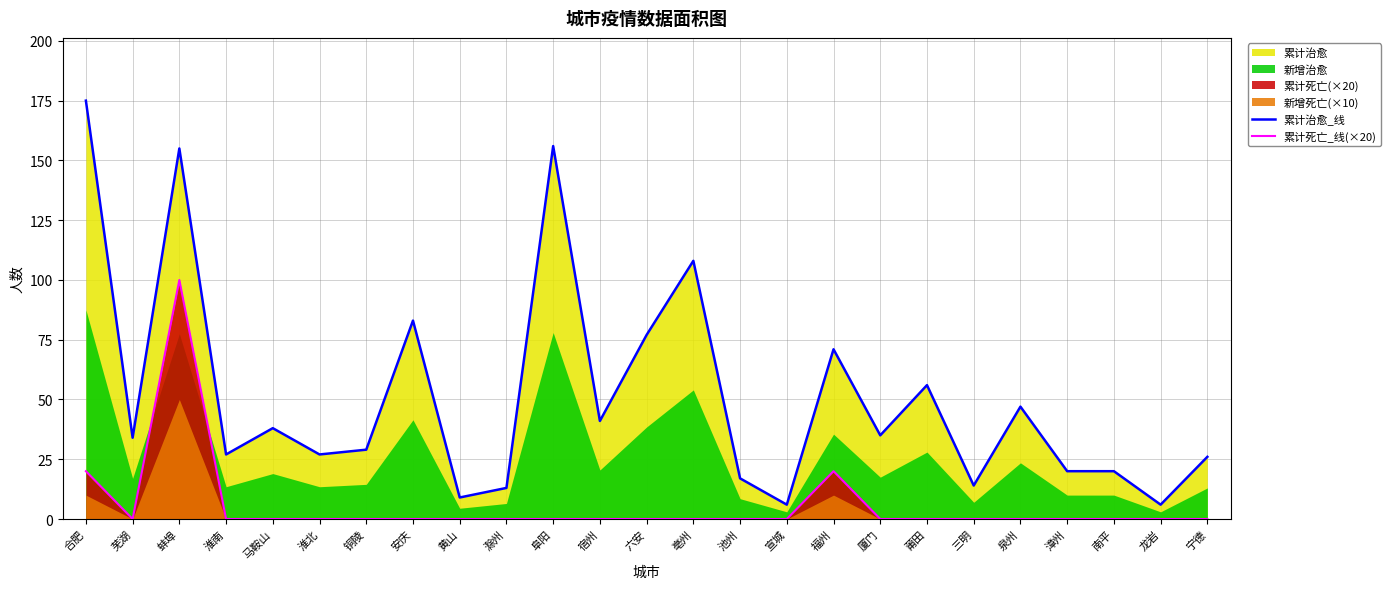

What position from the right is 泉州?

5